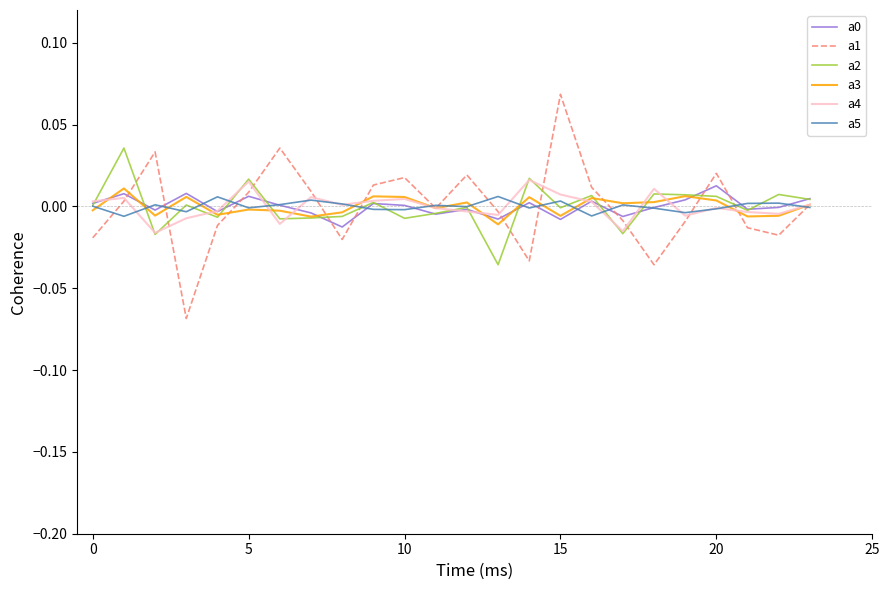

Which series has the largest range (max minus min)?

a1